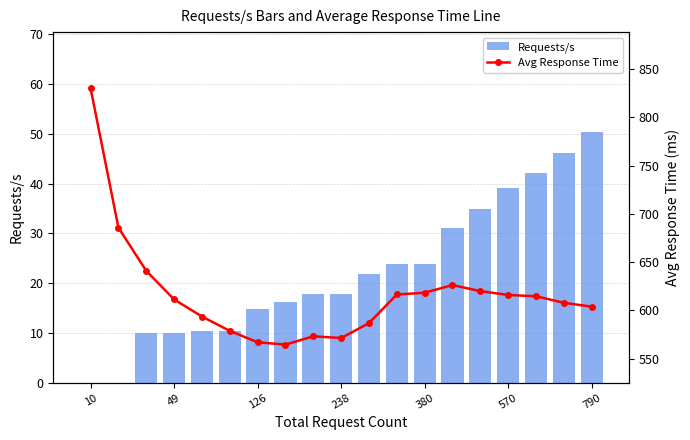

Reading left to right, what are all the values shown in this chart?

Requests/s: 0.0	0.0	10.0	10.0	10.3	10.3	14.8	16.2	17.9	17.9	21.9	23.8	23.8	31.0	34.9	39.1	42.1	46.1	50.3
Avg Response Time: 830.2	685.8	641.0	611.4	593.7	578.8	567.0	564.6	573.2	571.4	586.8	616.5	618.3	626.3	620.0	616.0	614.7	607.9	603.9